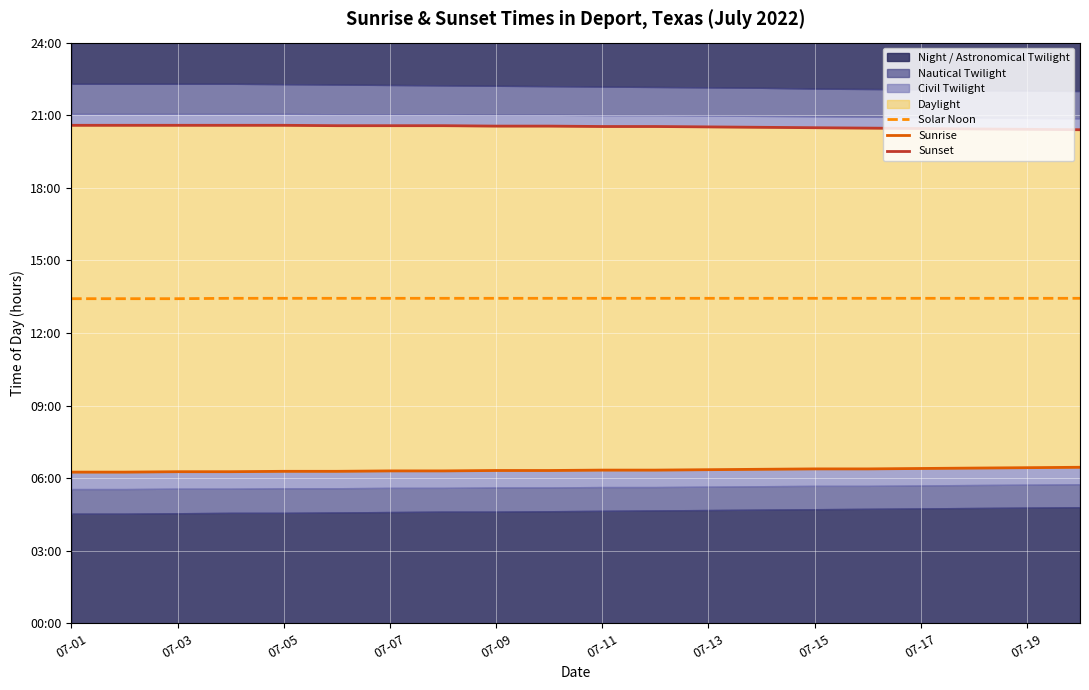

What is the total value across all series at 07-07?

40.3